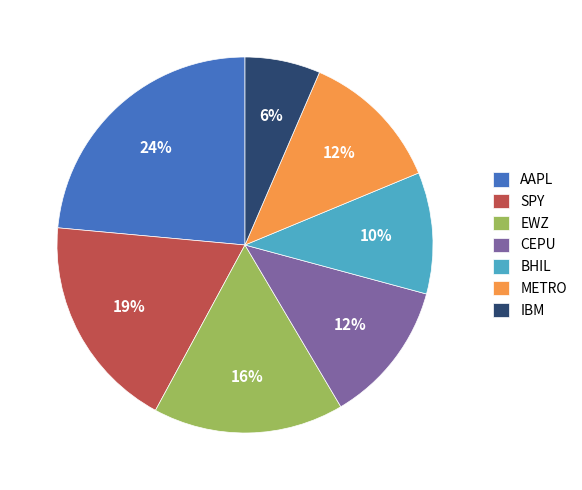

Which has a higher value, CEPU or SPY?

SPY